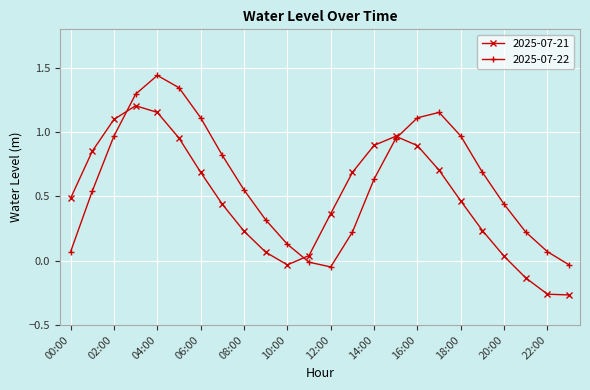

List the series in order of their overall mean, highest first.

2025-07-22, 2025-07-21